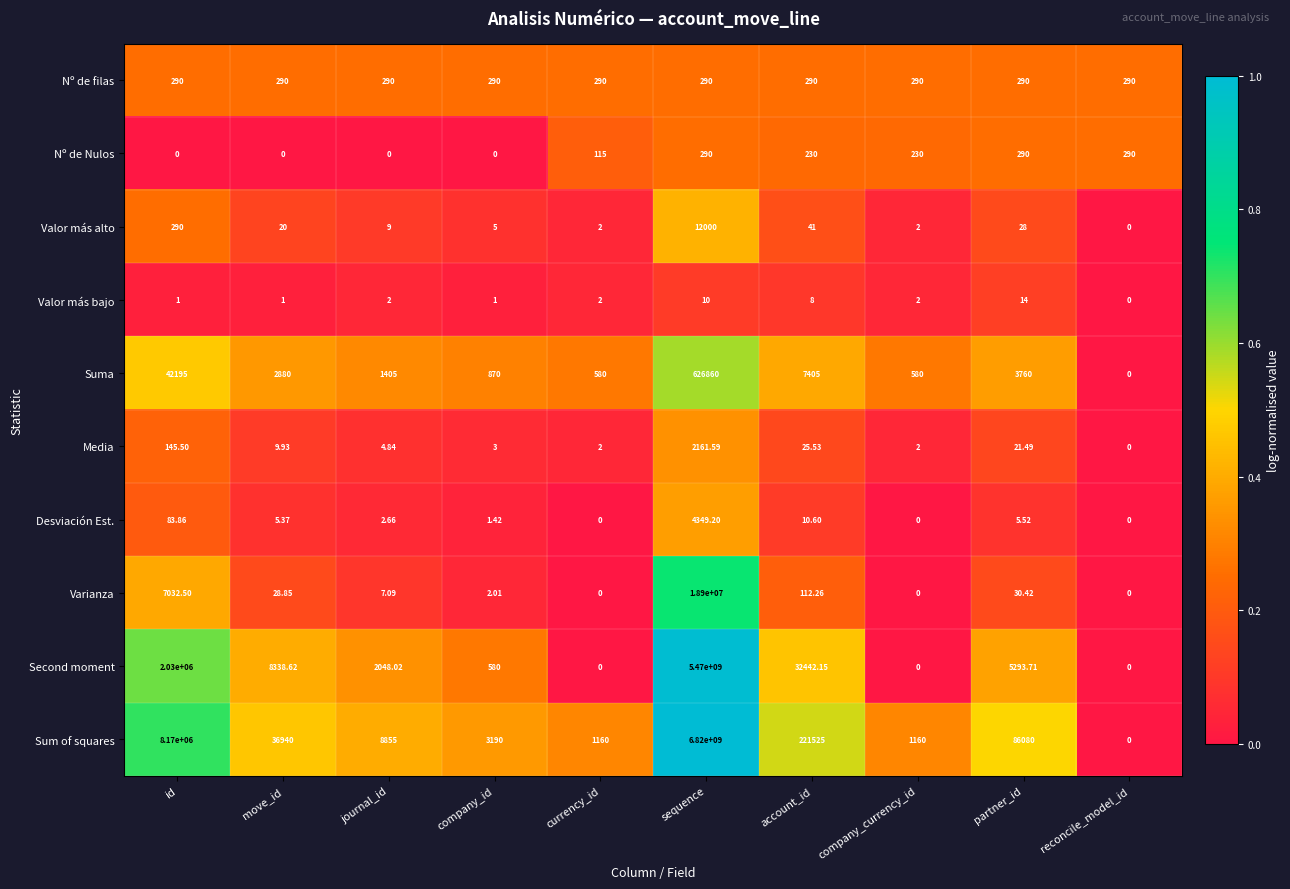

Where is Second moment nearest to the value 2735000000?

id